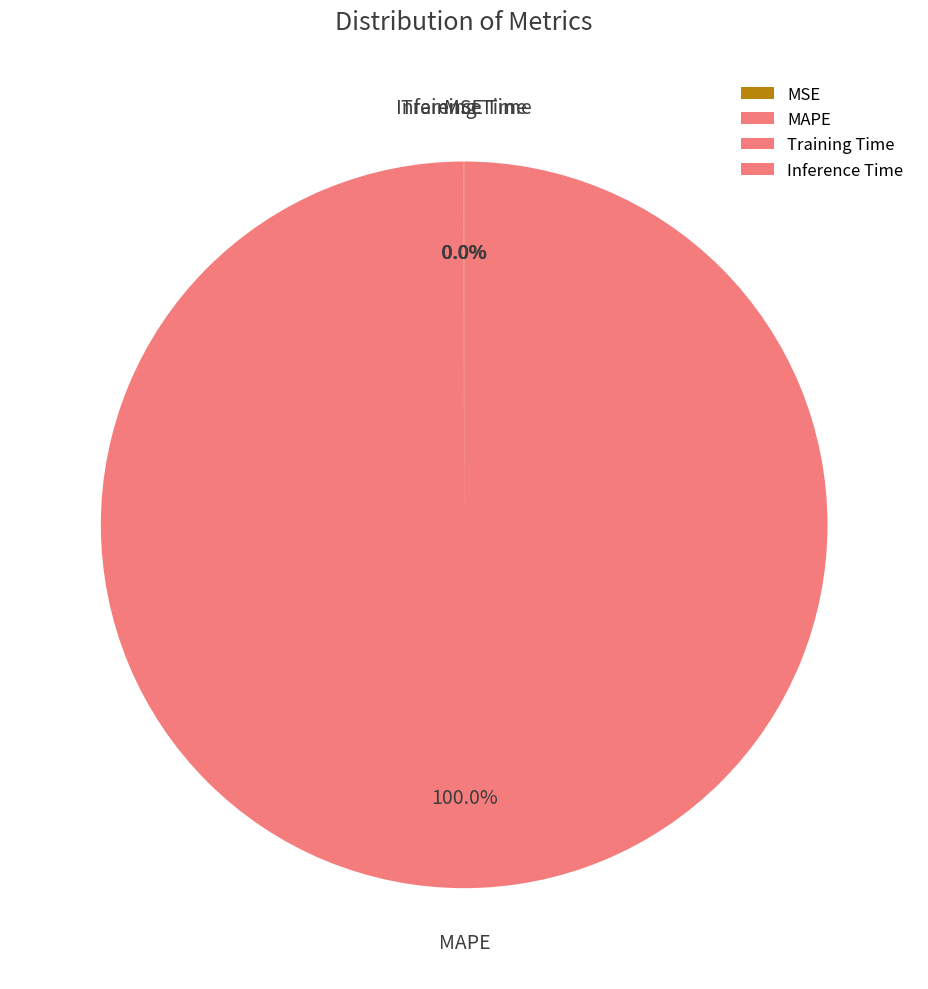

Which slice is the largest?

MAPE